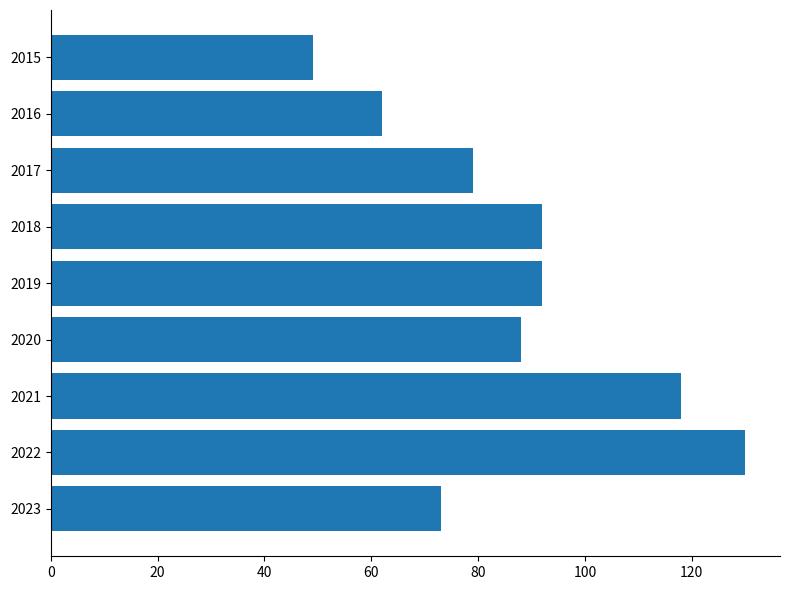

What is the ratio of the value at 2019 to the value at 2021?

0.8